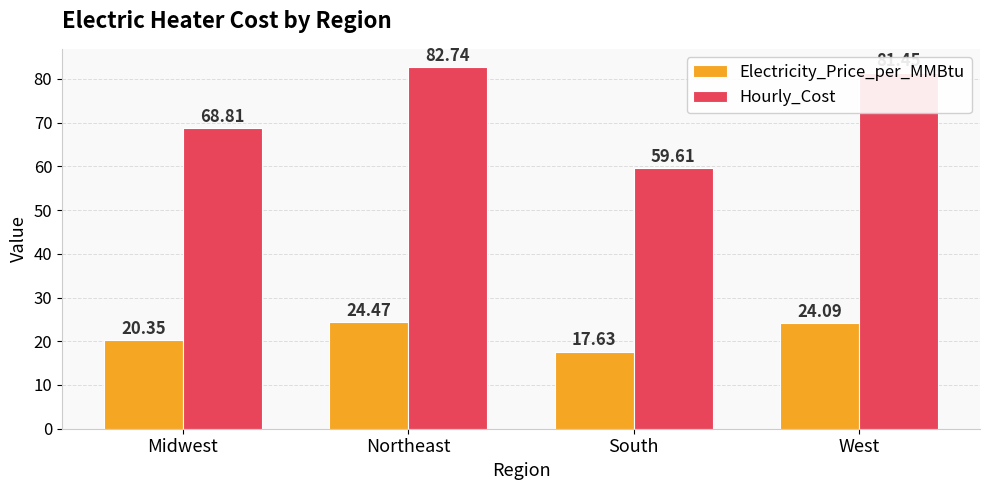

What is the approximate value of Hourly_Cost at Northeast?

82.7